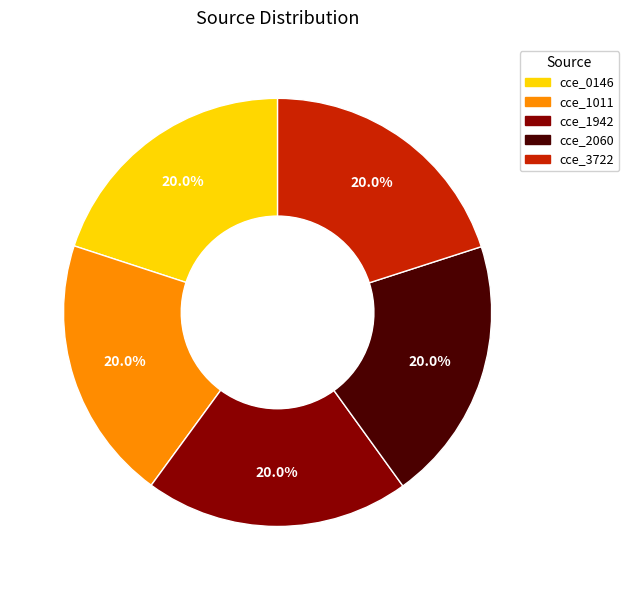

How many segments does this pie chart have?

5